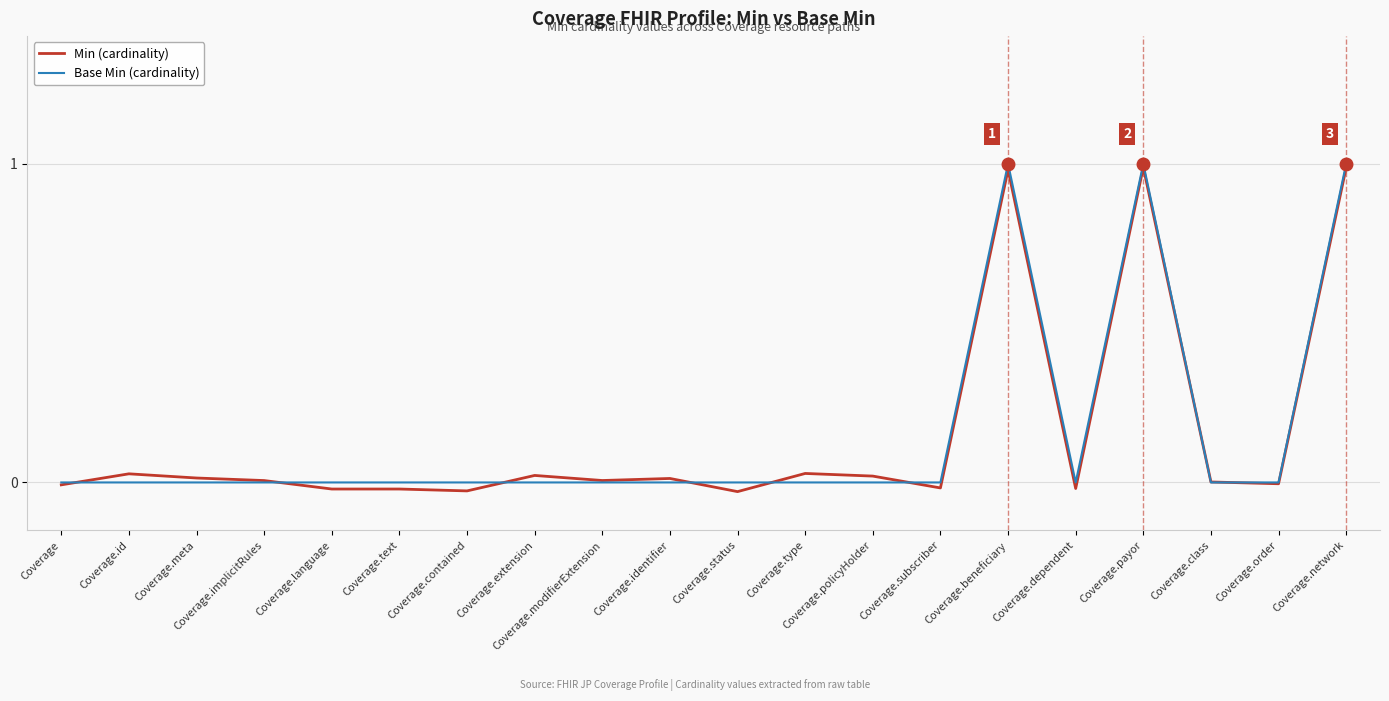

Is it true that Base Min (cardinality) equals 0.0 at Coverage.class?

True